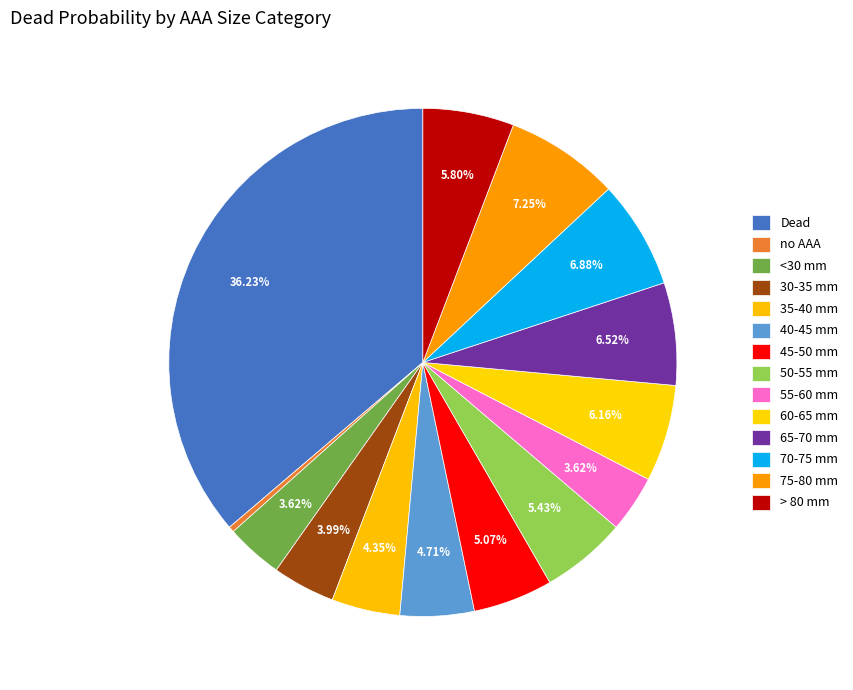

How many segments does this pie chart have?

14